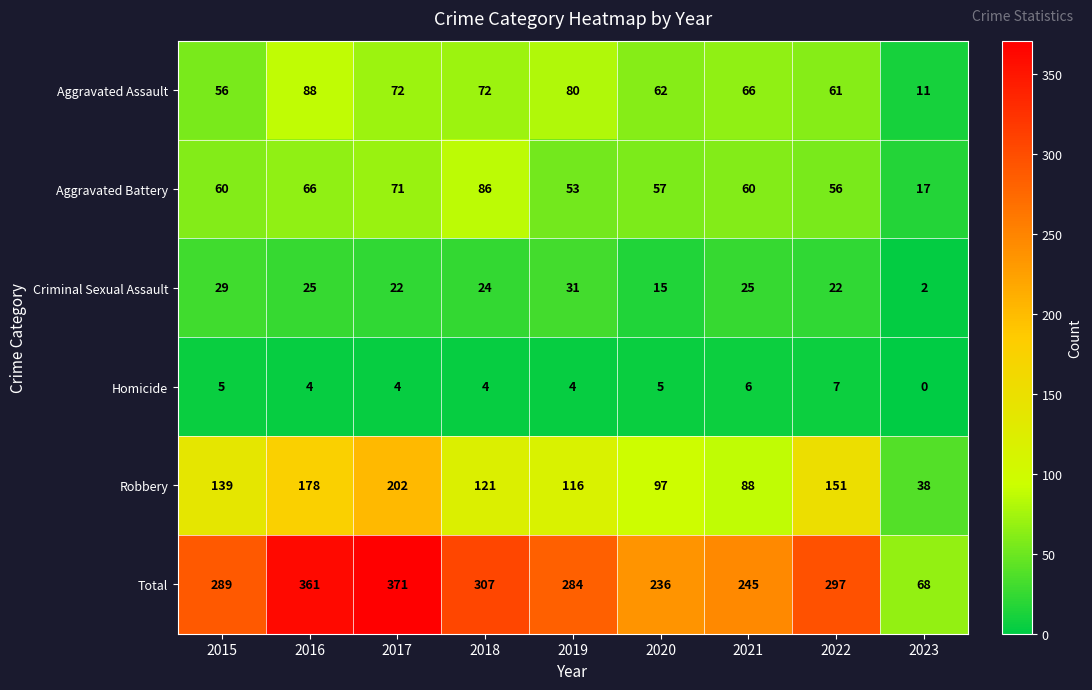

What is the spread (max minus min) of values at 2022?

290